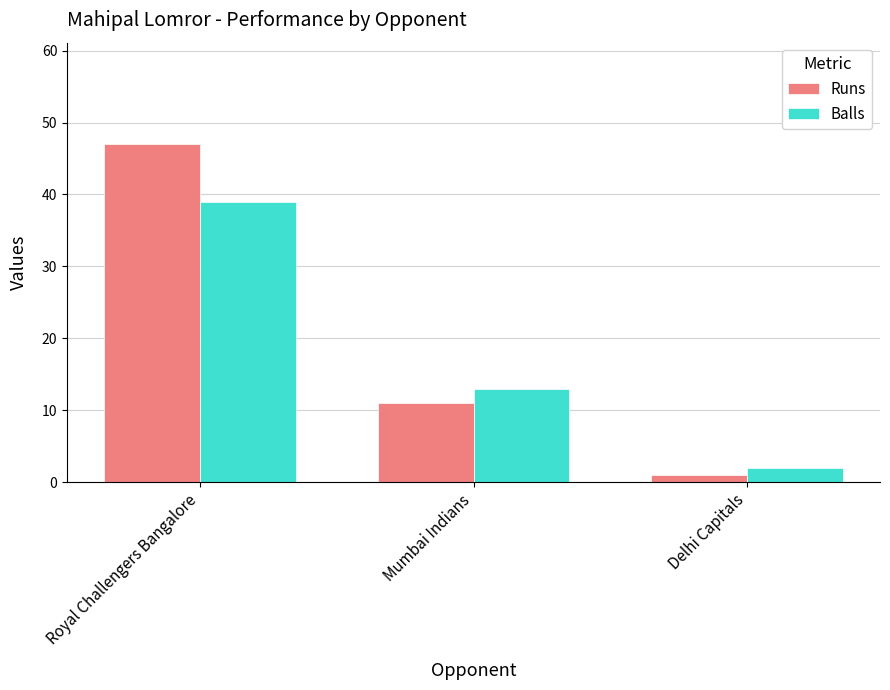

What position from the left is Royal Challengers Bangalore?

1